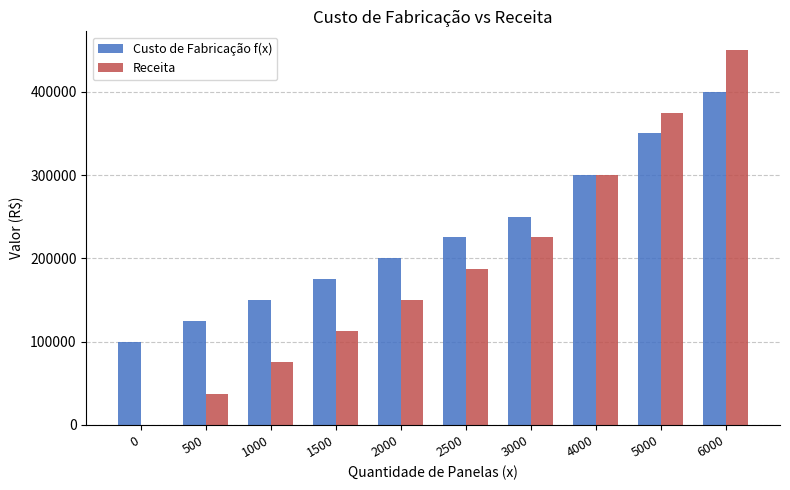

What is the sum of all Receita values?

1912500